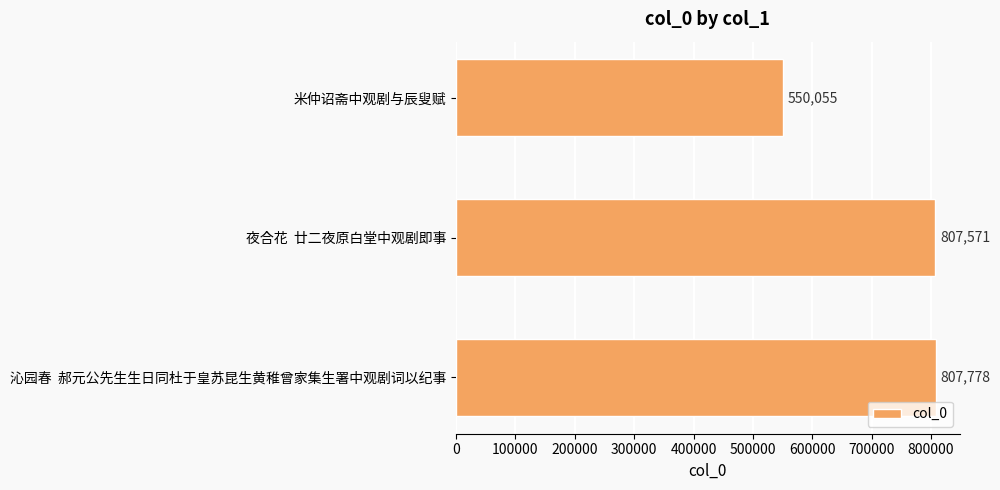

What is the difference between the maximum and minimum values?

257723